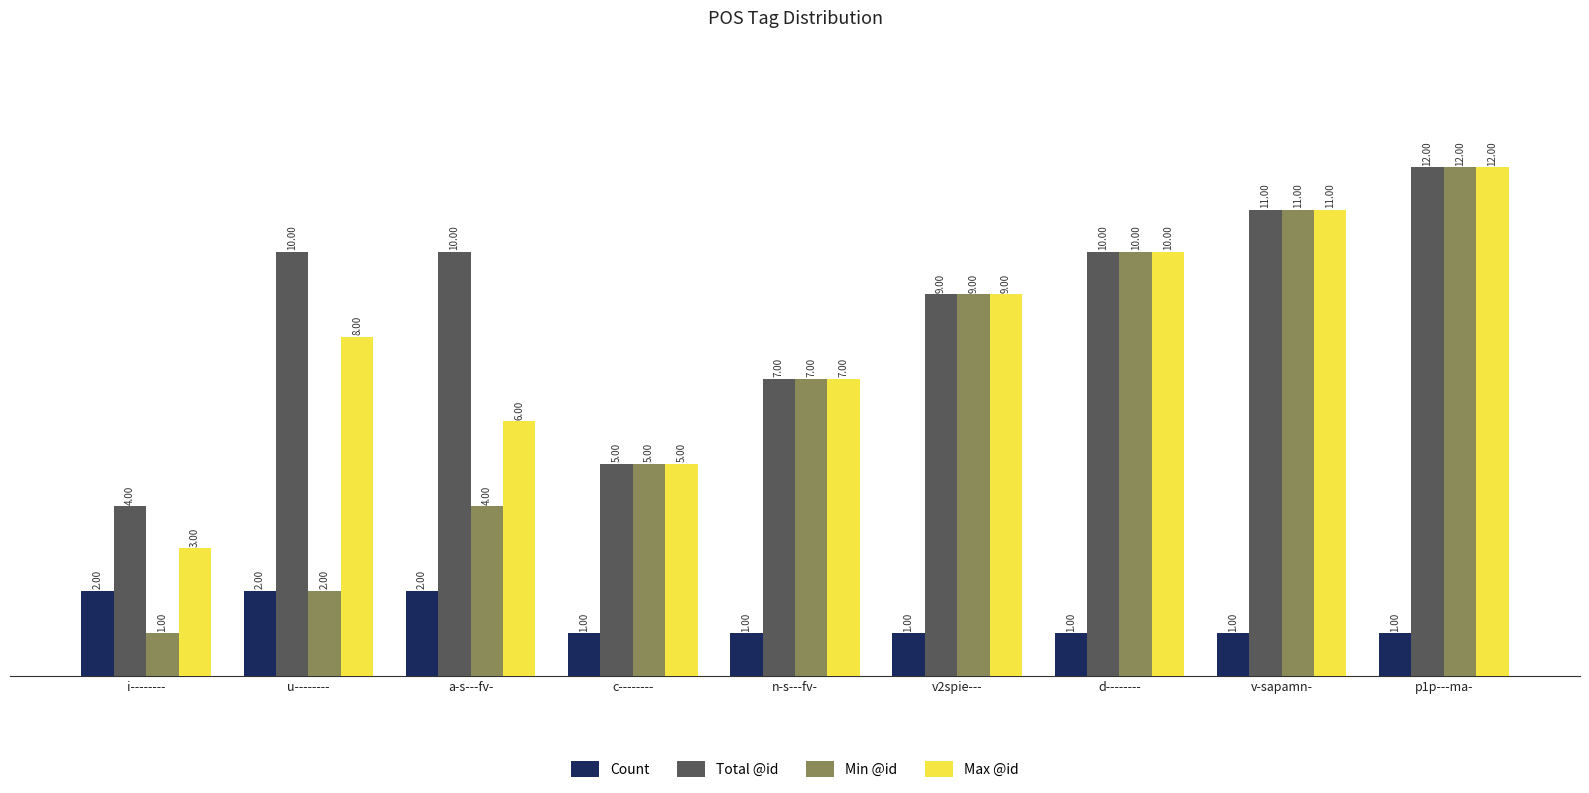

Which series changed the most between i-------- and v2spie---?

Min @id